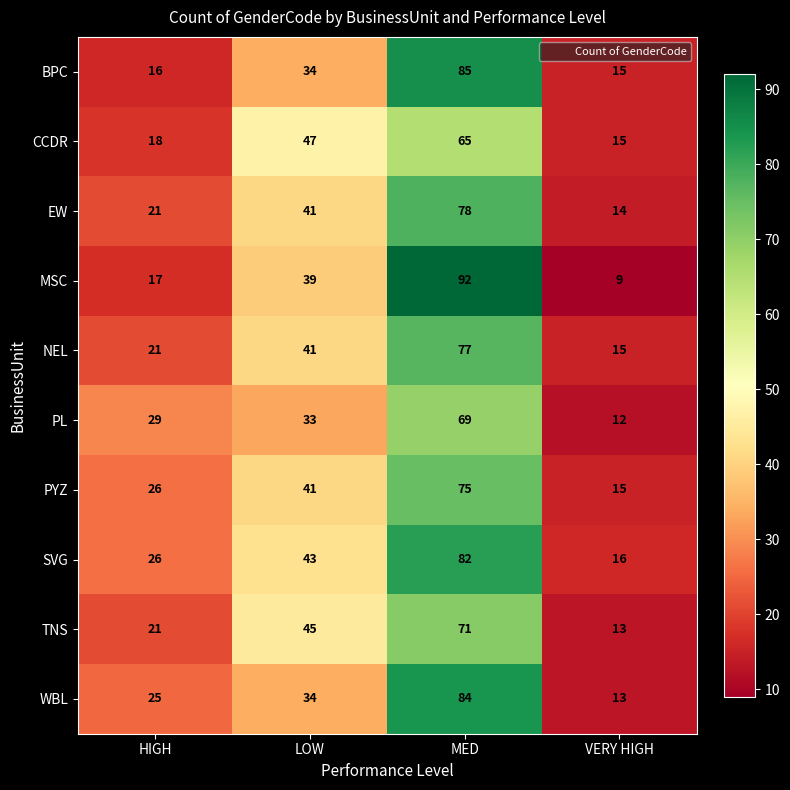

Which series has the largest total across all categories?

SVG